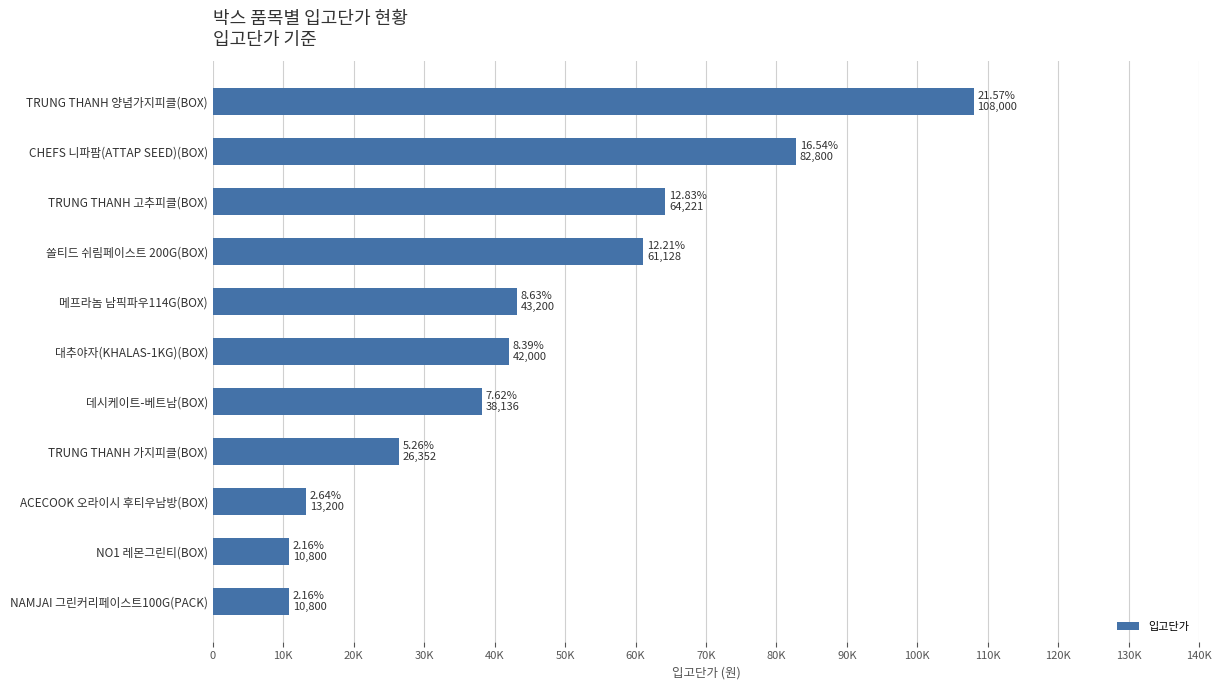

What is the maximum value shown in the chart?

108000